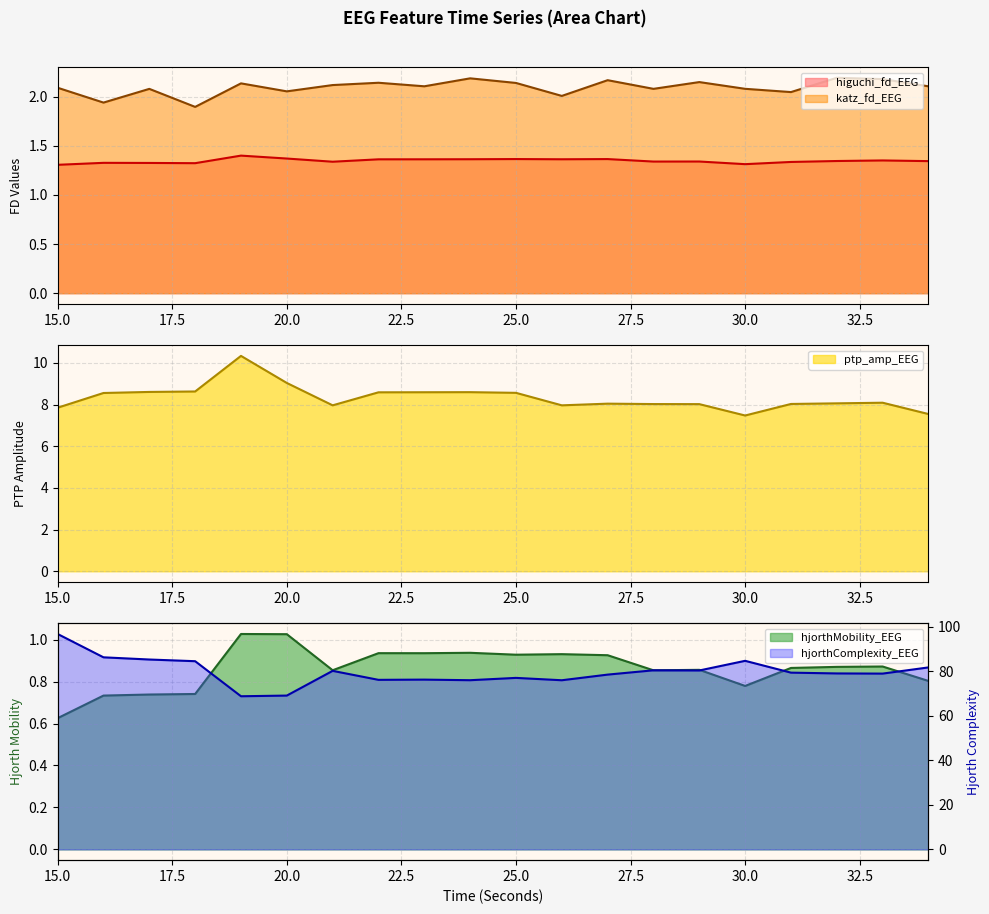

Does the chart display data point markers on the line(s)?

No